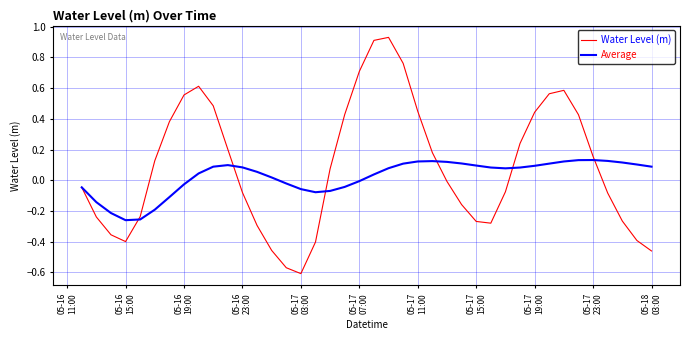

List the series in order of their peak value, highest first.

Water Level (m), Average